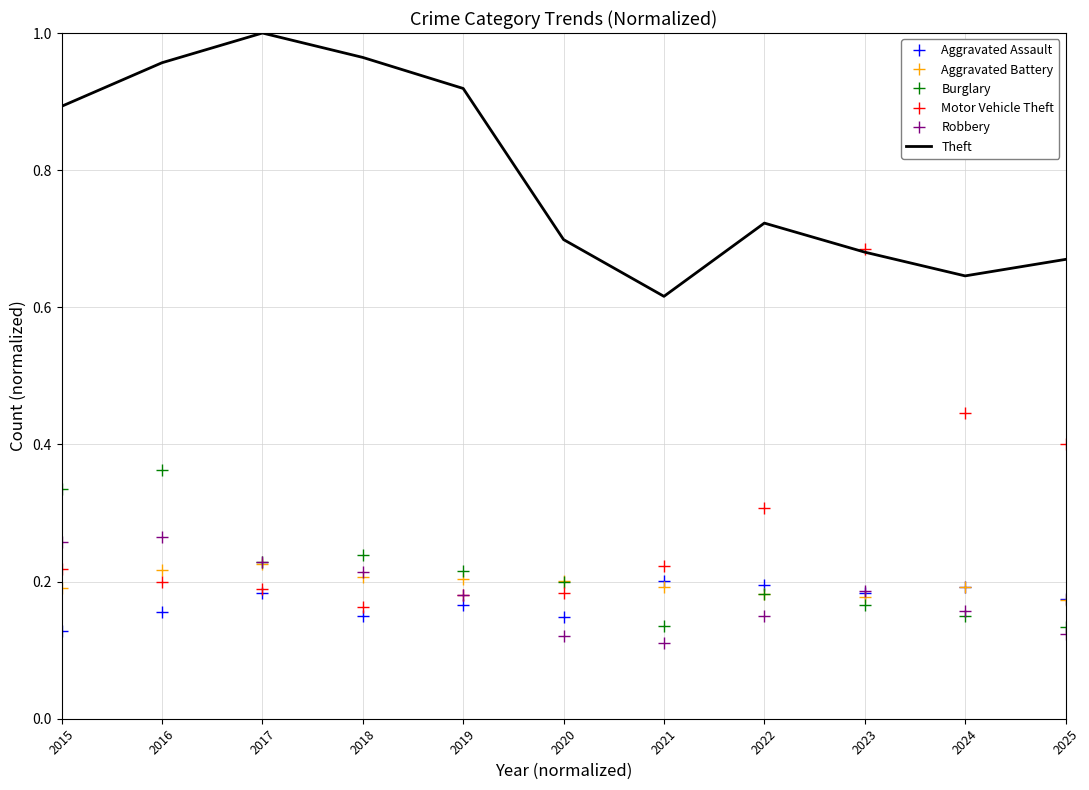

True or false: Burglary and Aggravated Assault intersect in this chart.

True